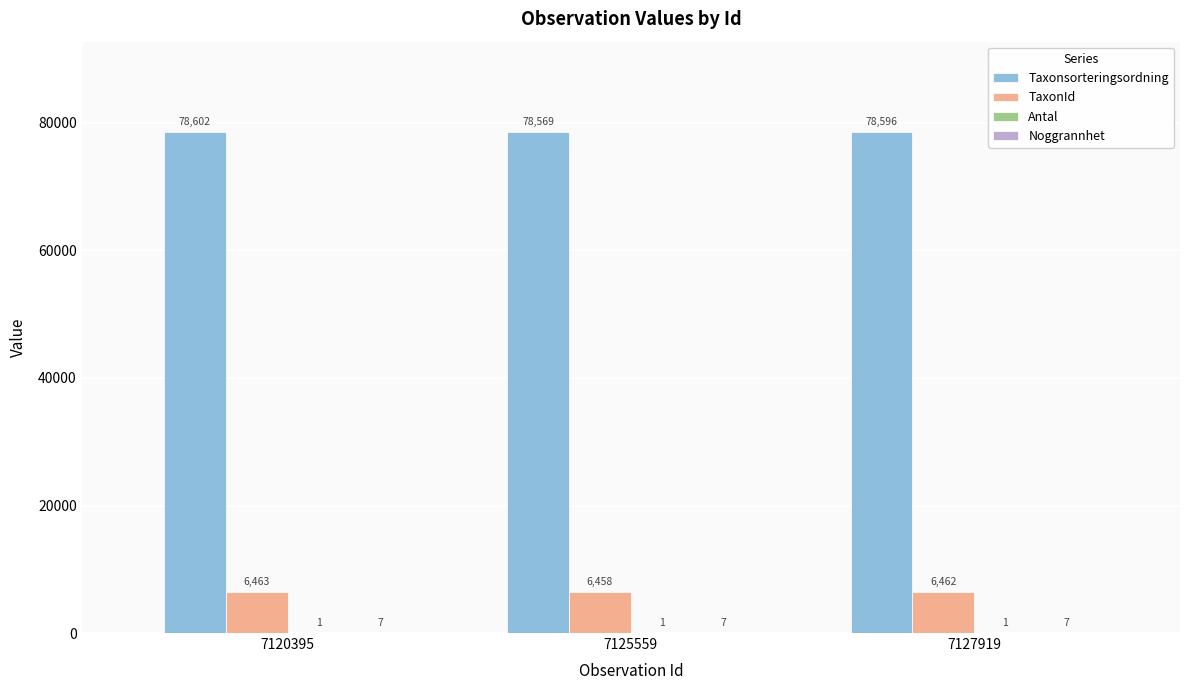

What is the total value across all series at 7127919?

85066